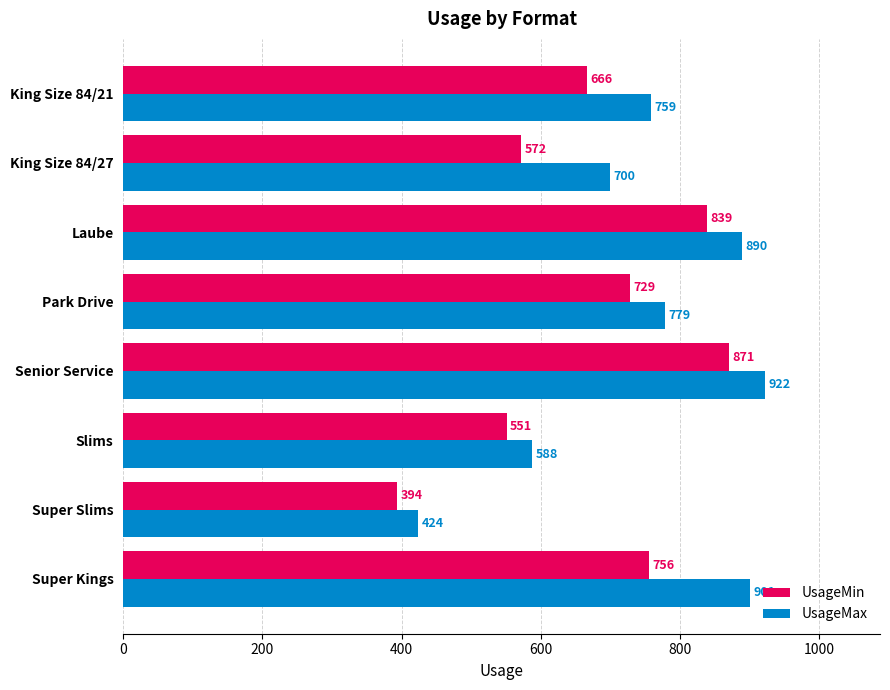

At how many categories does at least one series exceed 713?

5